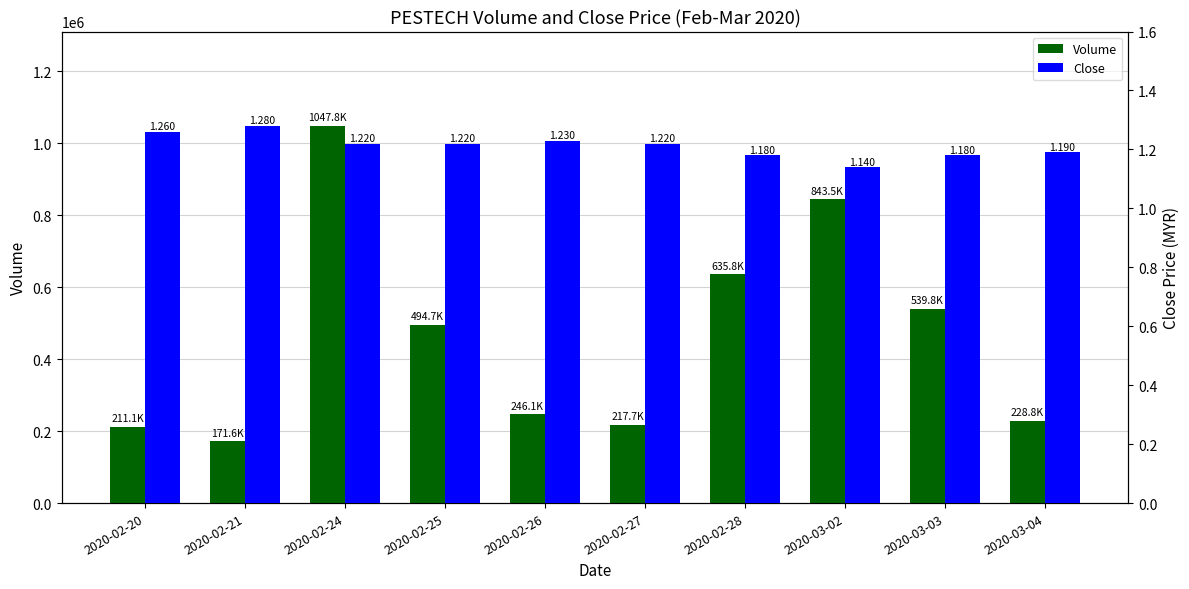

Where is Volume nearest to the value 609700?

2020-02-28